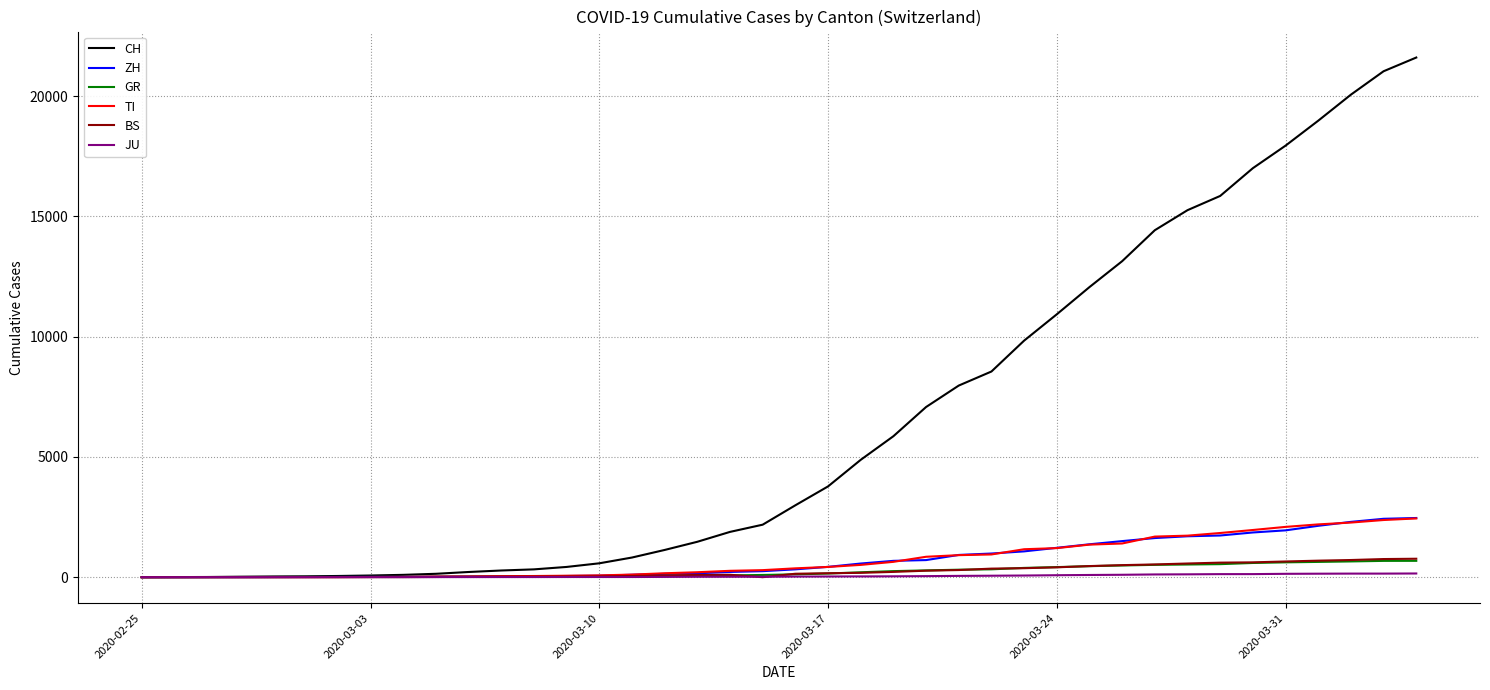

What is the maximum value for CH?

21605